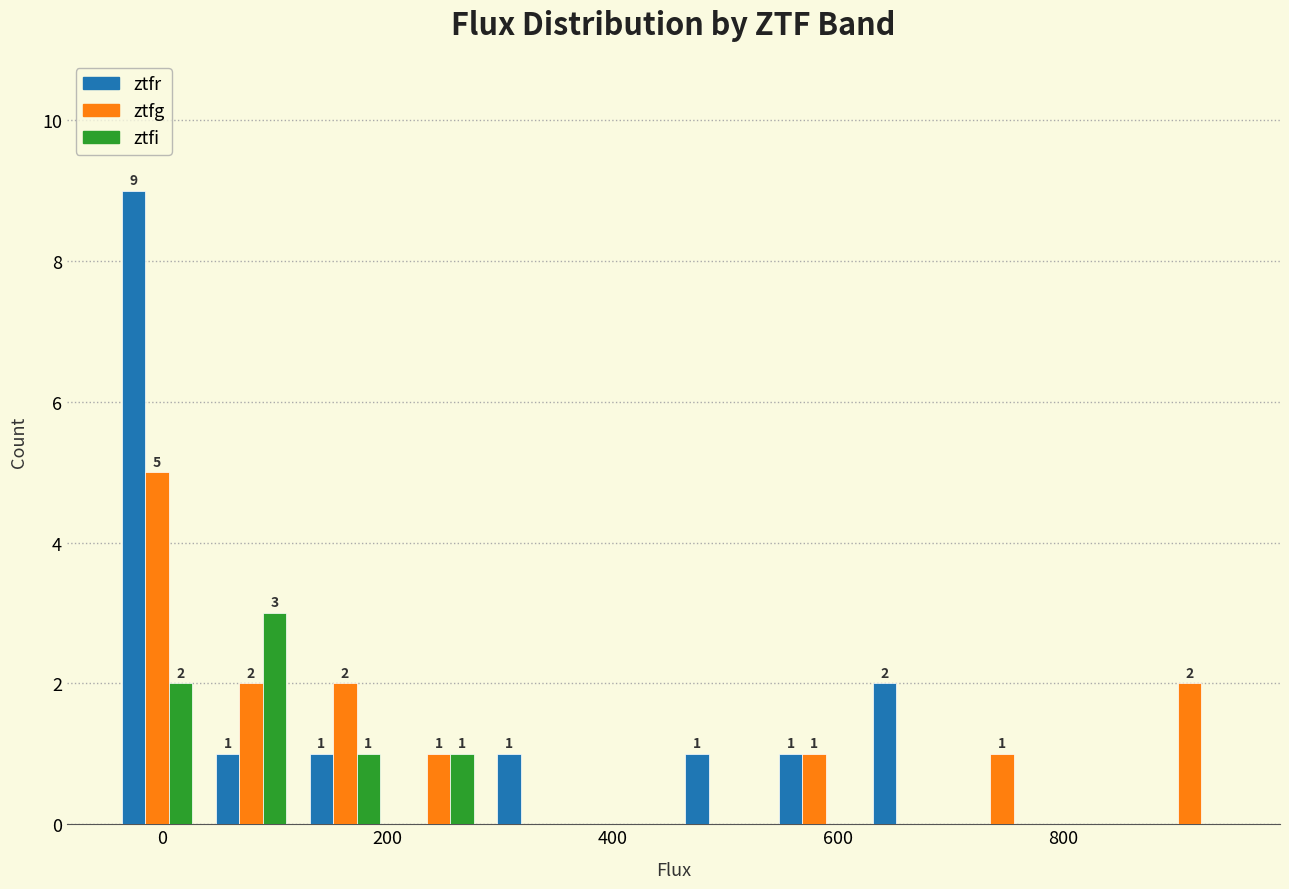

In the ztfg series, which range on the x-axis has the tallest bar?

-40 to 40